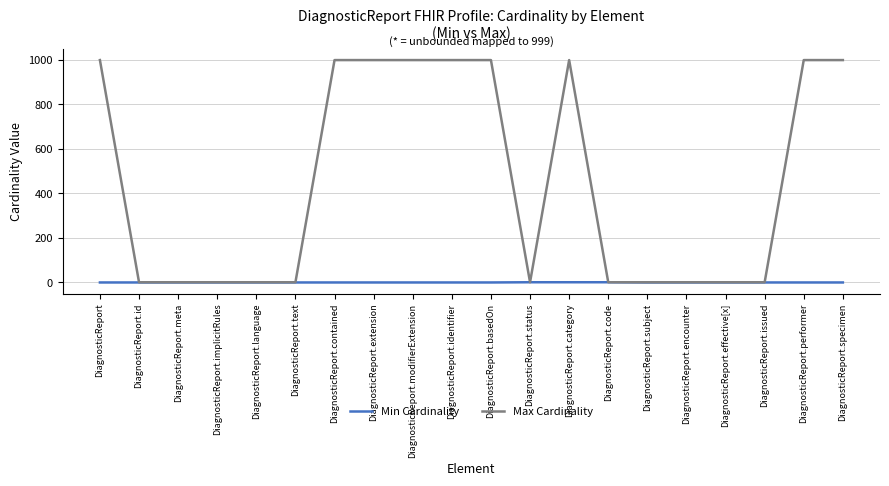

The value of Max Cardinality at DiagnosticReport.basedOn is 1359. True or false?

False